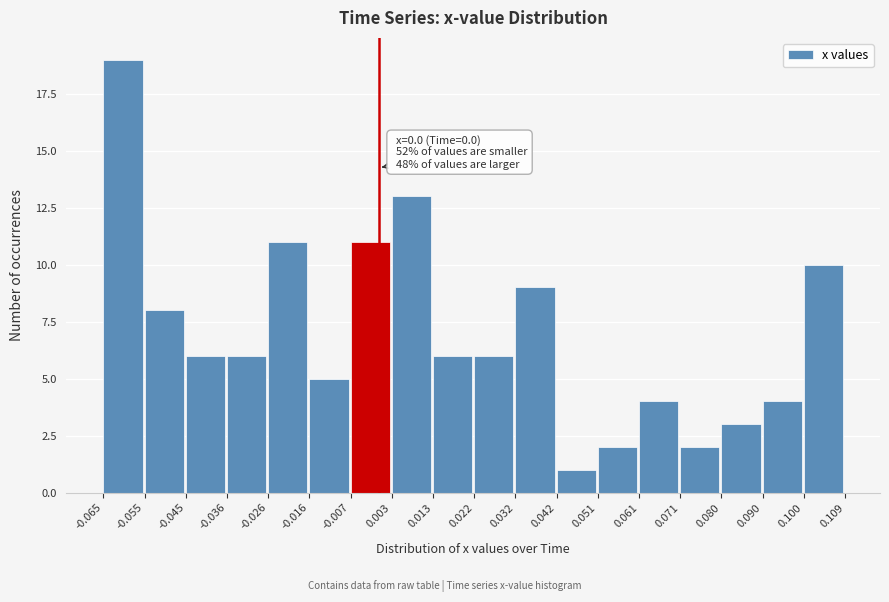

Which range on the x-axis has the tallest bar?

-0.065 to -0.055